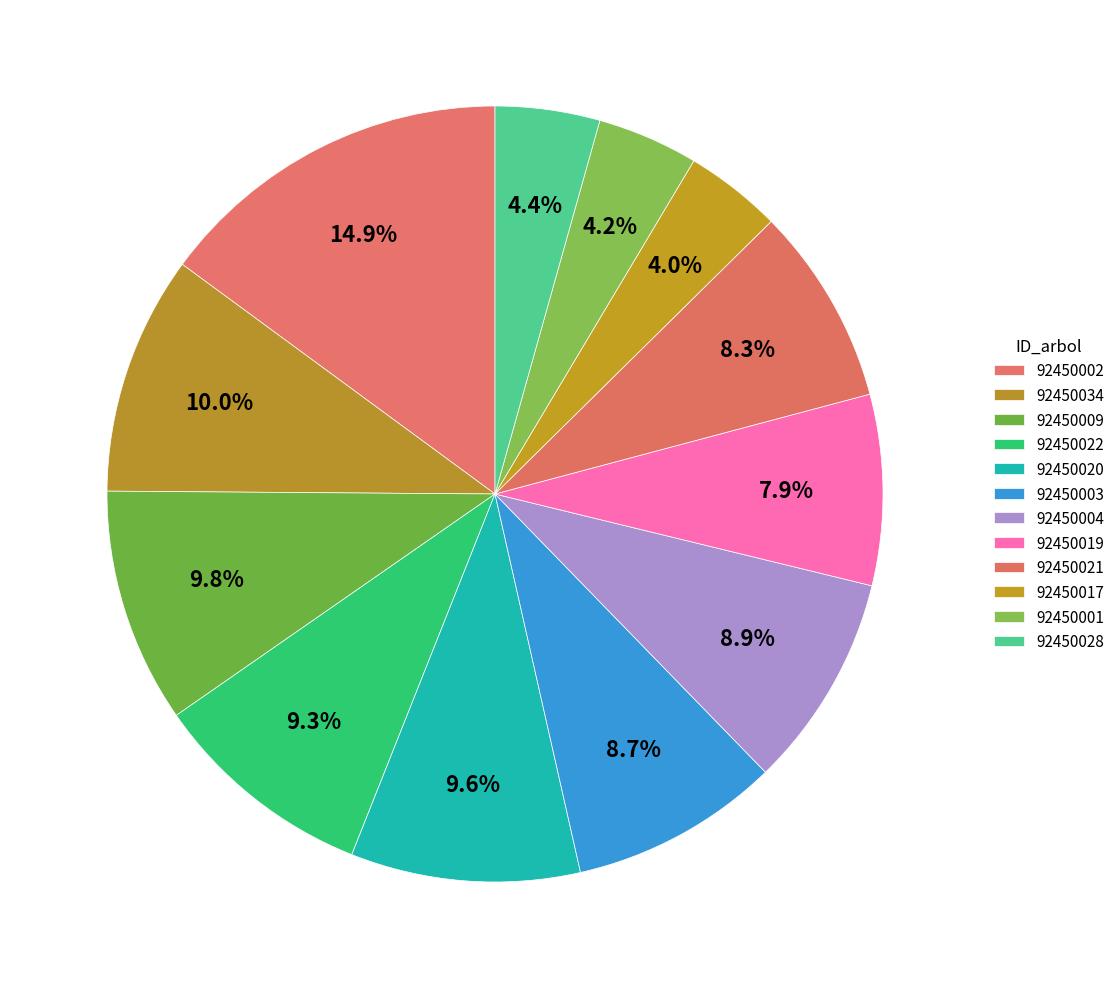

To the nearest percent, what portion does 92450004 represent?

9%